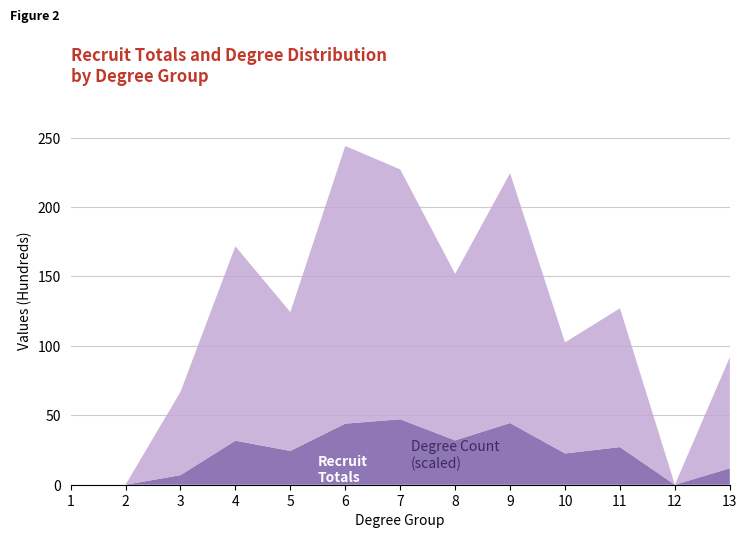

At which category is the sum across all series the highest?

6